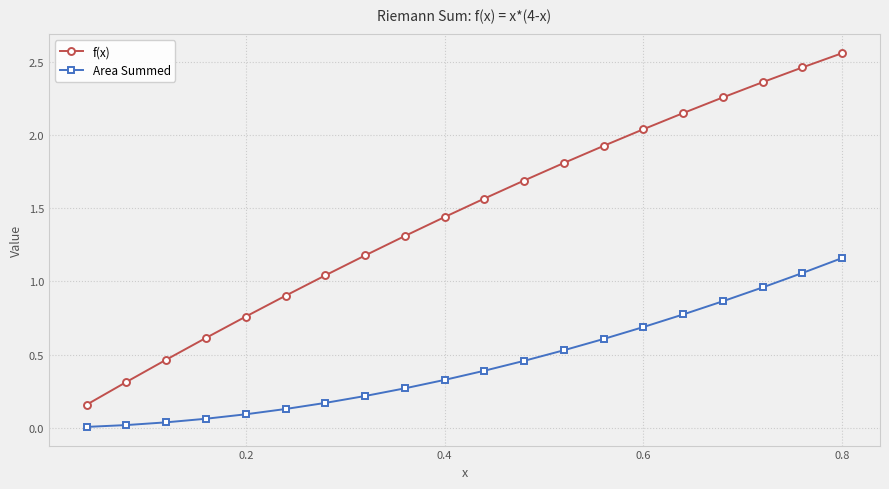

What is the average value of the f(x) series?

1.5